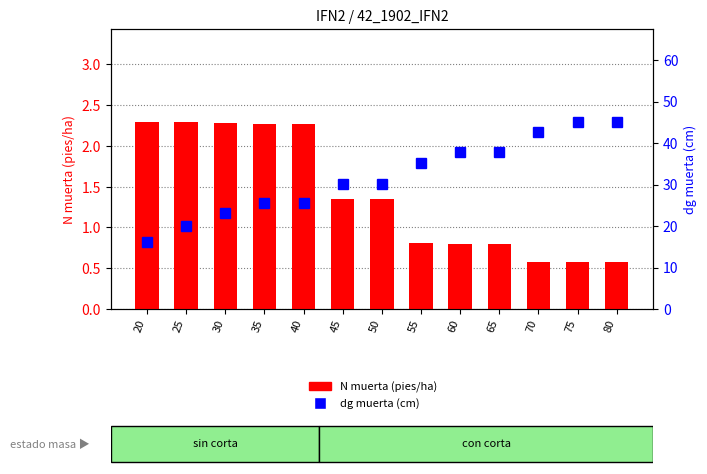

What are all the series names shown in the legend?

N muerta (pies/ha), dg muerta (cm)